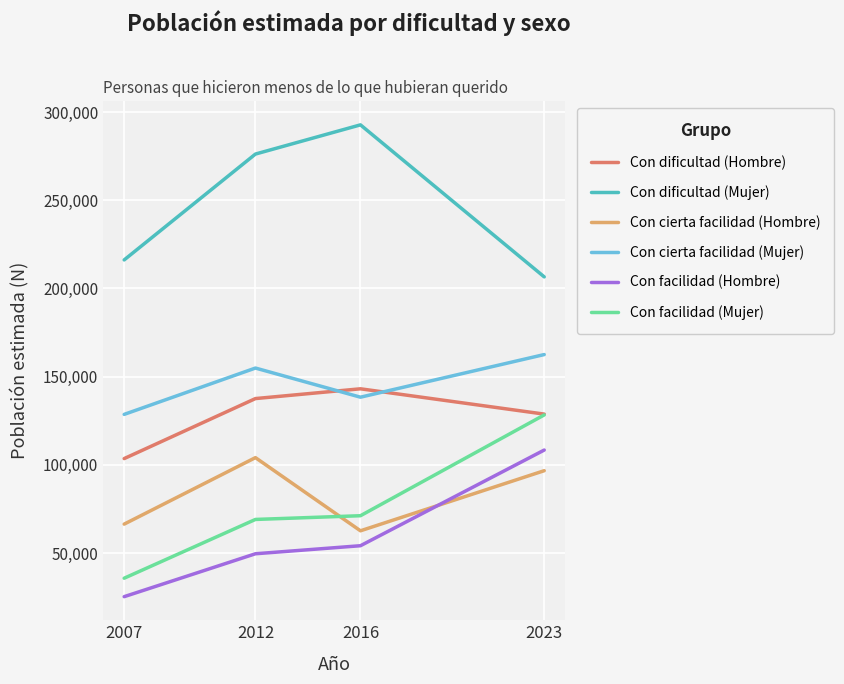

Is it true that Con cierta facilidad (Mujer) equals 53334 at 2016?

False